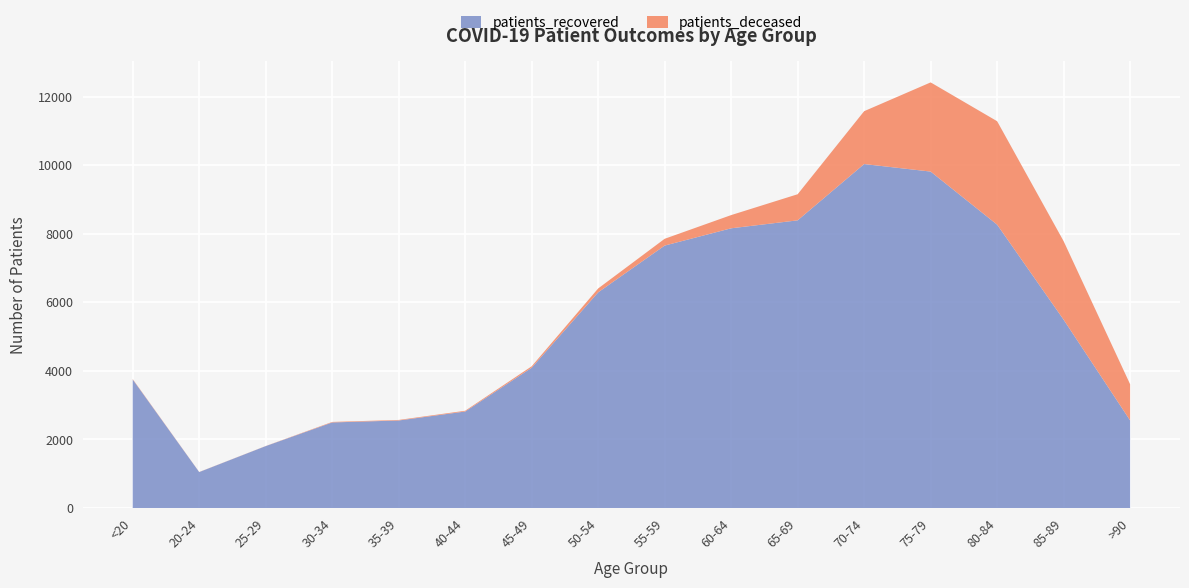

Reading right to left, list all the values displayed in this chart.

patients_recovered: >90=2556	85-89=5492	80-84=8264	75-79=9812	70-74=10031	65-69=8390	60-64=8158	55-59=7654	50-54=6291	45-49=4092	40-44=2816	35-39=2554	30-34=2497	25-29=1807	20-24=1050	<20=3750
patients_deceased: >90=1054	85-89=2290	80-84=3016	75-79=2600	70-74=1542	65-69=761	60-64=385	55-59=198	50-54=113	45-49=42	40-44=22	35-39=16	30-34=15	25-29=3	20-24=3	<20=12